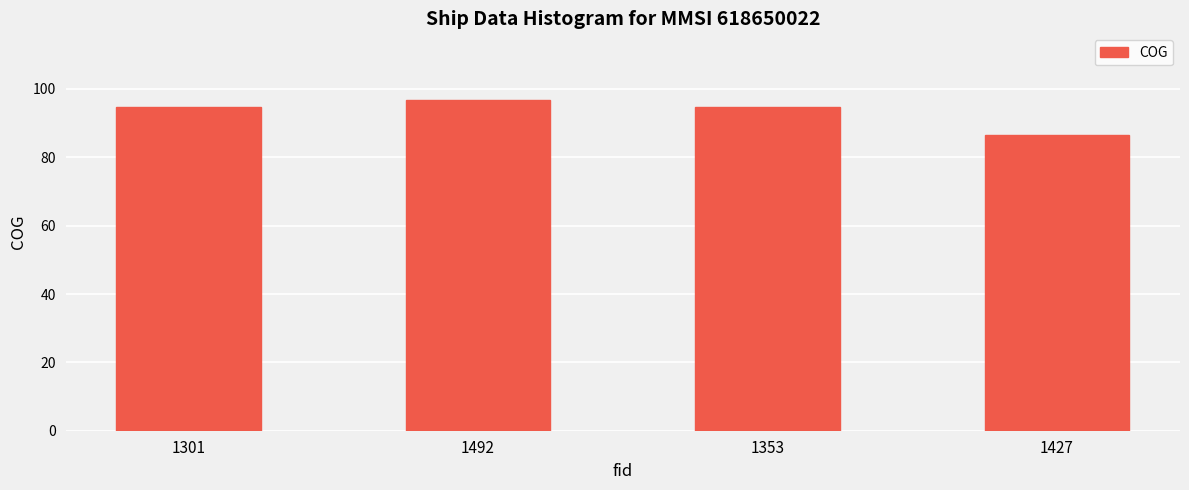

What is the ratio of the value at 1353 to the value at 1301?

1.0